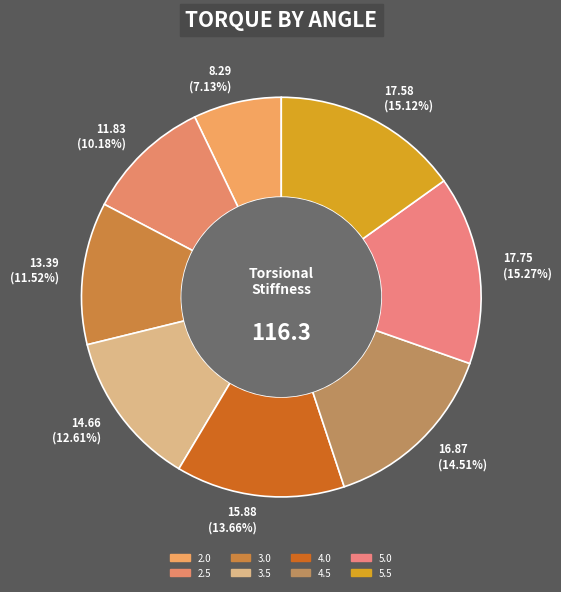

What is the smallest slice in the pie chart?

2.0